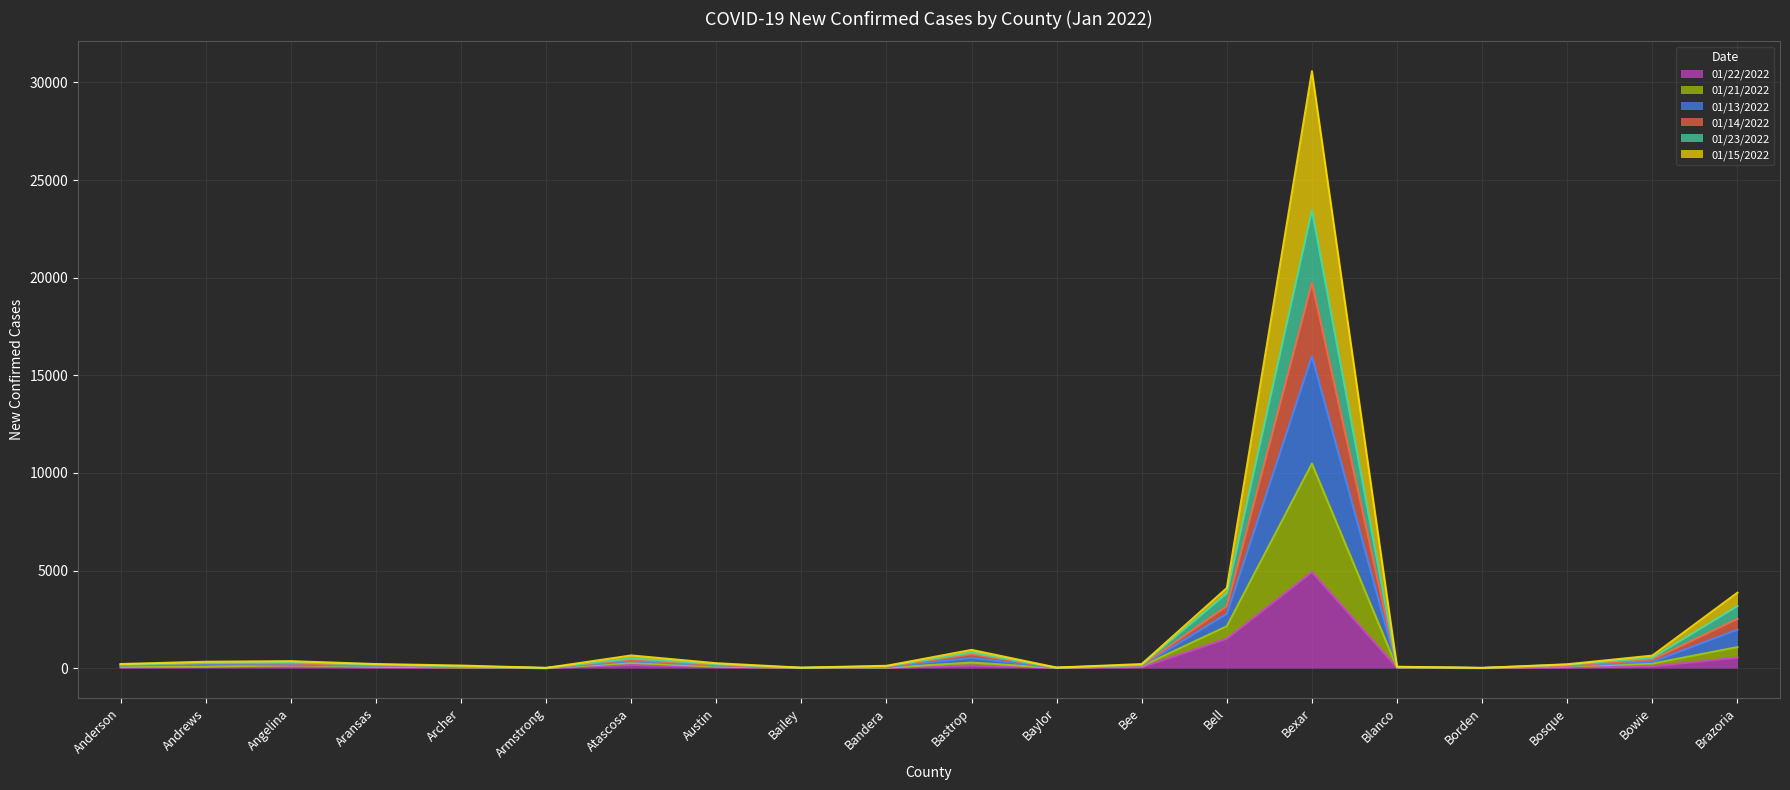

True or false: 01/23/2022 has more than 0 points higher than both neighbors.

True